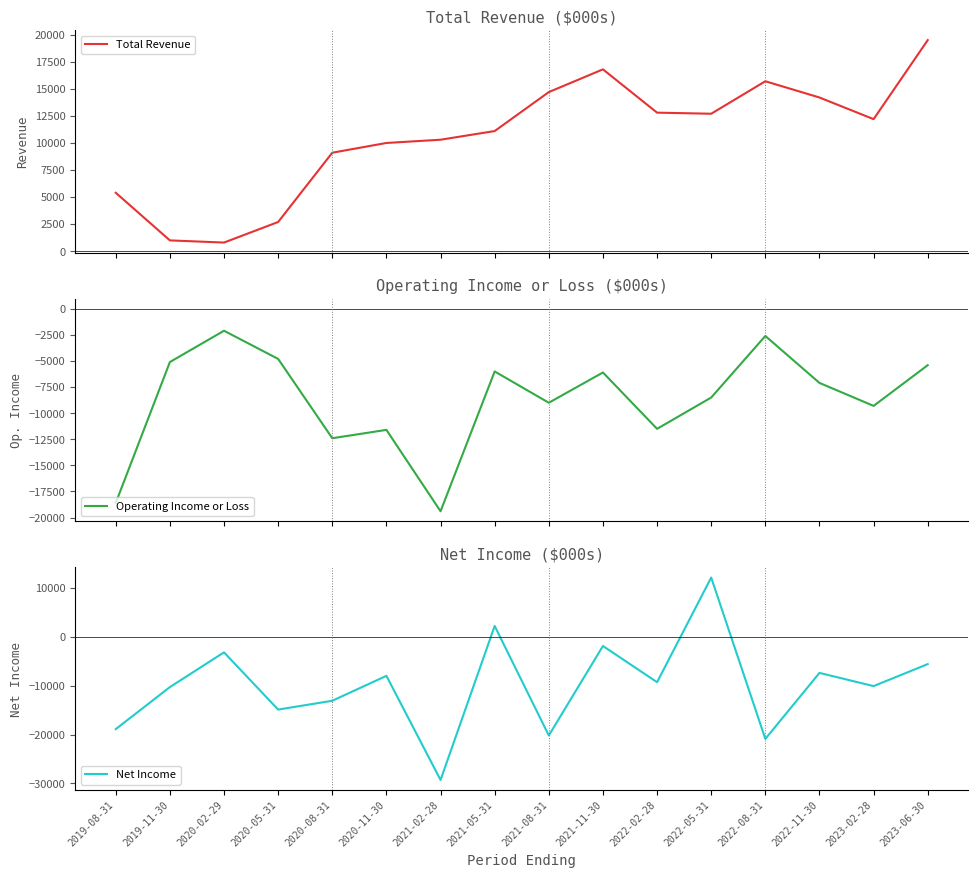

Rank the series by their maximum value, from lowest to highest.

Operating Income or Loss, Net Income, Total Revenue